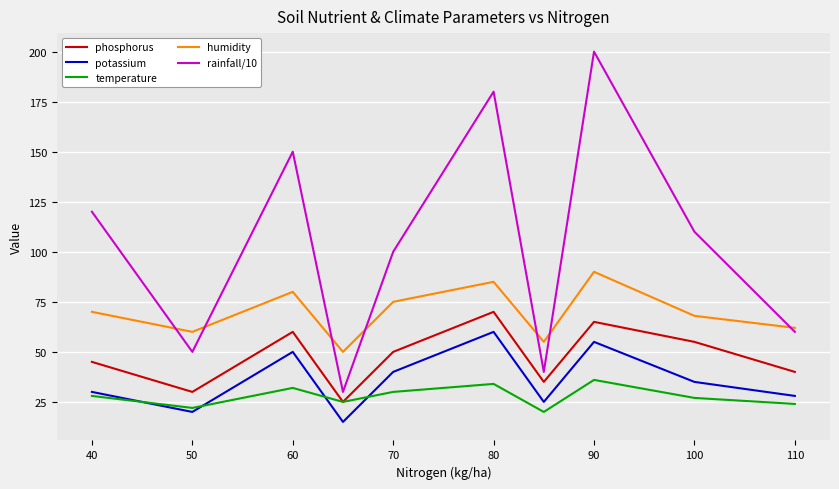

Which series has the largest range (max minus min)?

rainfall/10